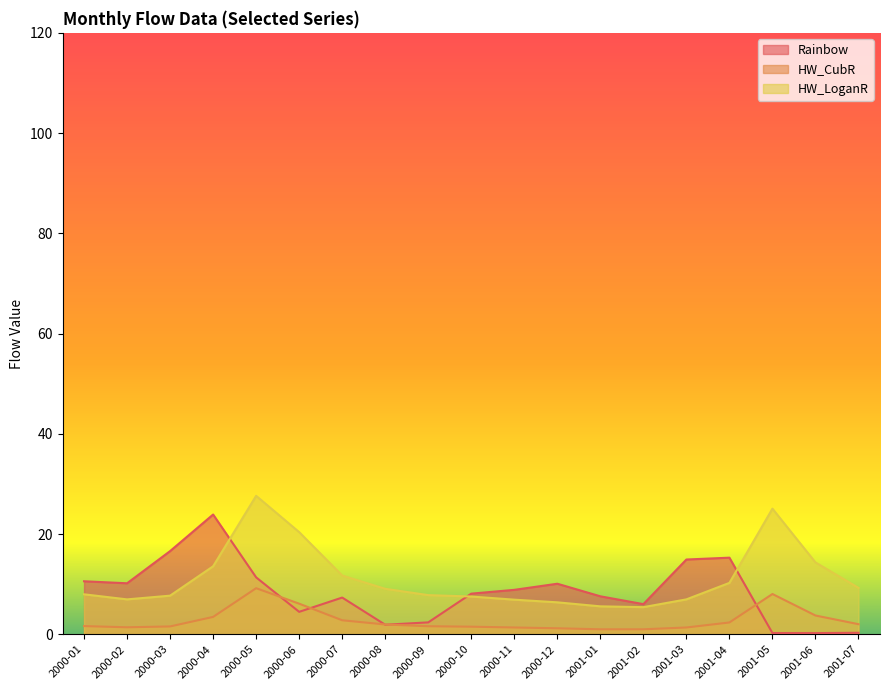

At how many categories does at least one series exceed 22?

3